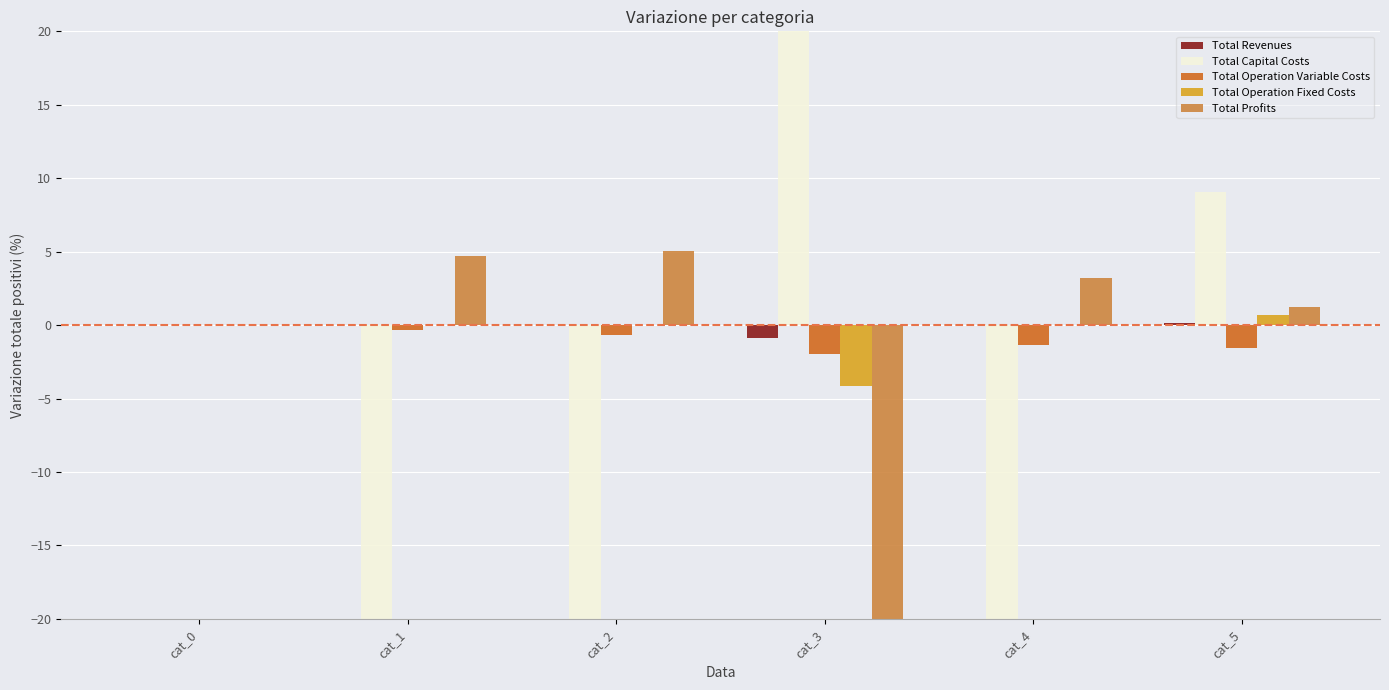

Reading right to left, extract all data points from this chart.

Total Revenues: cat_5=0.1	cat_4=0.0	cat_3=-0.9	cat_2=0.0	cat_1=0.0	cat_0=0.0
Total Capital Costs: cat_5=9.1	cat_4=-45.5	cat_3=1057.6	cat_2=-100.0	cat_1=-100.0	cat_0=0.0
Total Operation Variable Costs: cat_5=-1.6	cat_4=-1.3	cat_3=-1.9	cat_2=-0.7	cat_1=-0.3	cat_0=0.0
Total Operation Fixed Costs: cat_5=0.7	cat_4=0.0	cat_3=-4.2	cat_2=0.0	cat_1=0.0	cat_0=0.0
Total Profits: cat_5=1.2	cat_4=3.2	cat_3=-46.4	cat_2=5.0	cat_1=4.7	cat_0=0.0